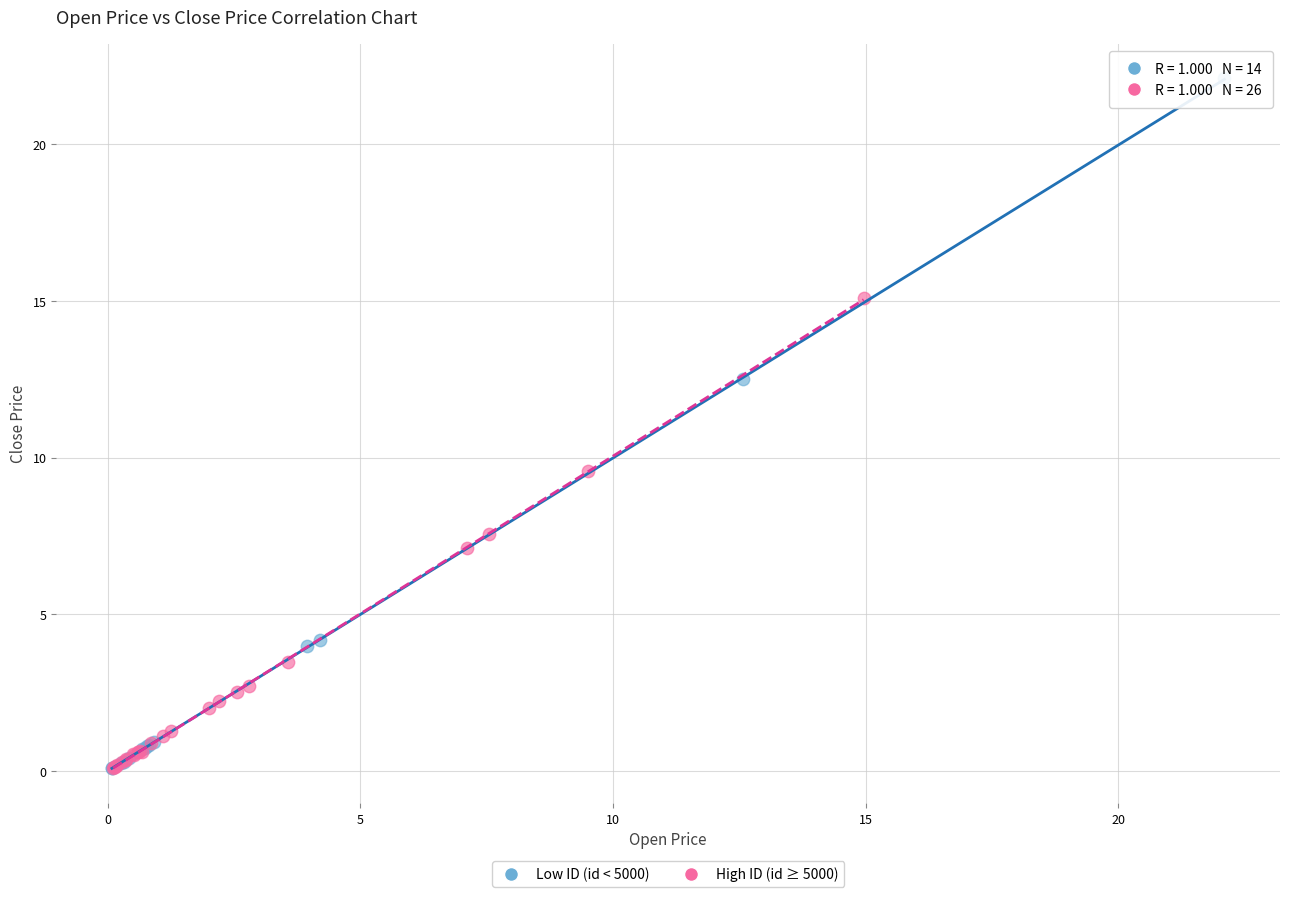

Which series reaches the maximum Y coordinate?

Low ID (id < 5000)